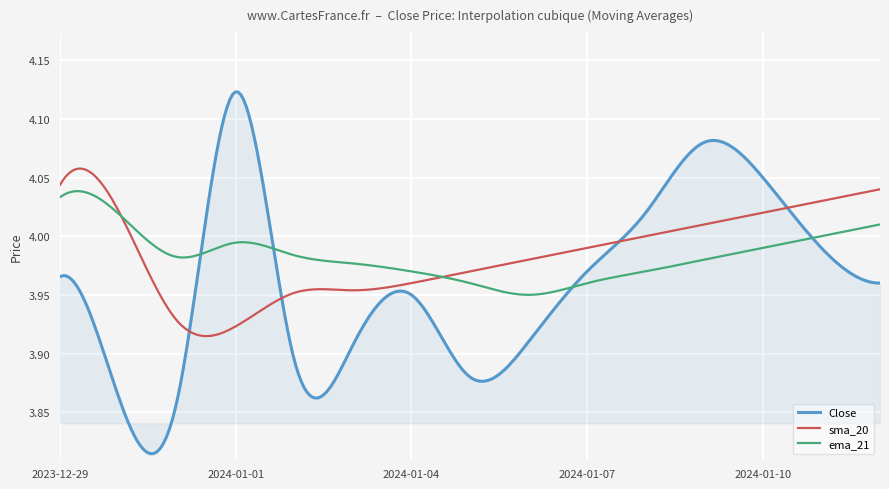

In Close, how many points are lower than both neighbors (excluding endpoints)?

3